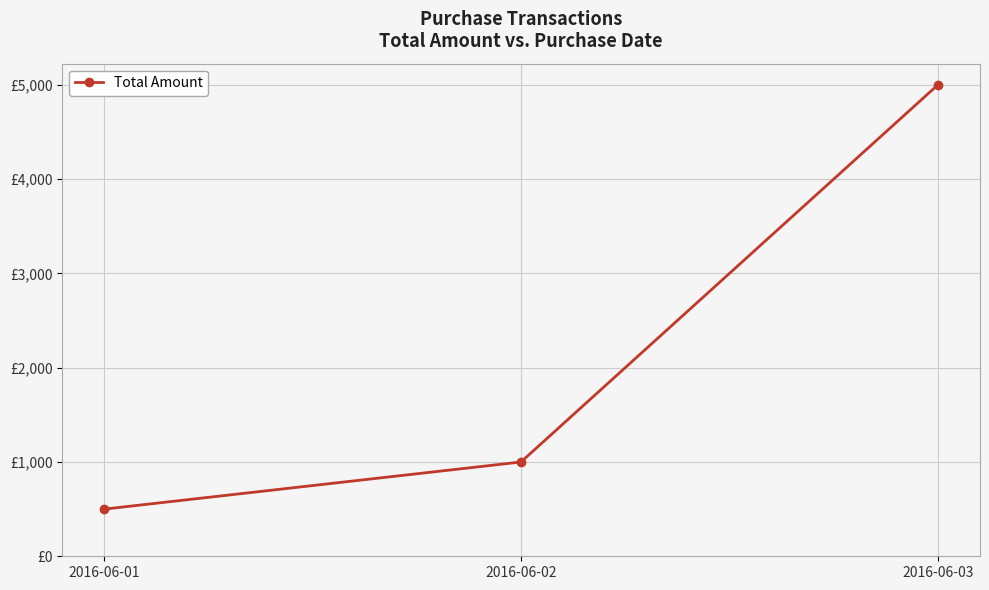

Does the chart have visible grid lines?

Yes